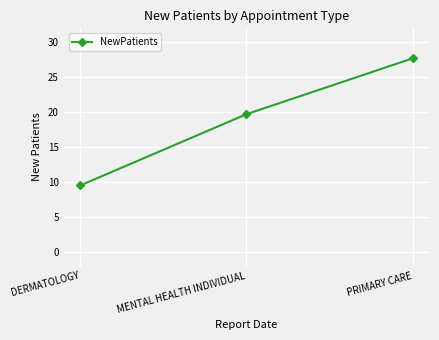

Does the chart display data point markers on the line(s)?

Yes